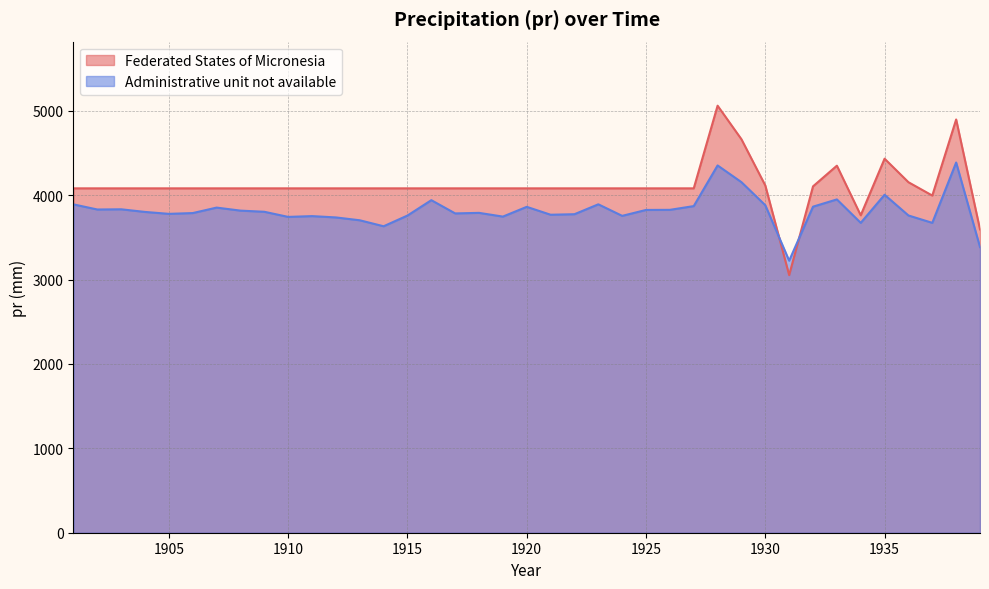

What is the value of the Federated States of Micronesia point at the 25th from the left?

4081.0